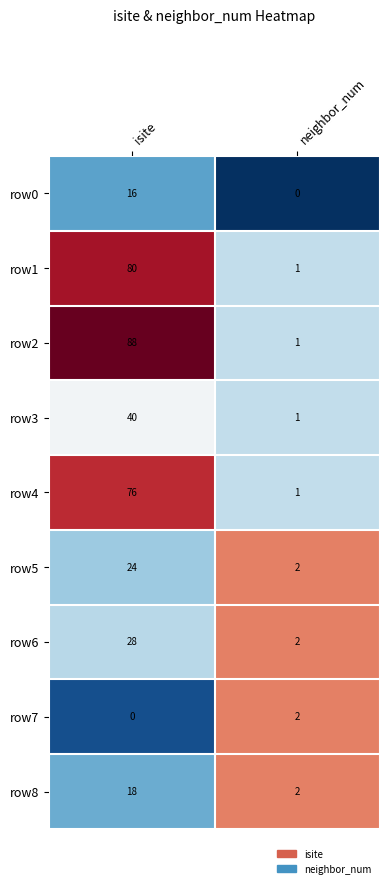

What is the sum of all row1 values?

81